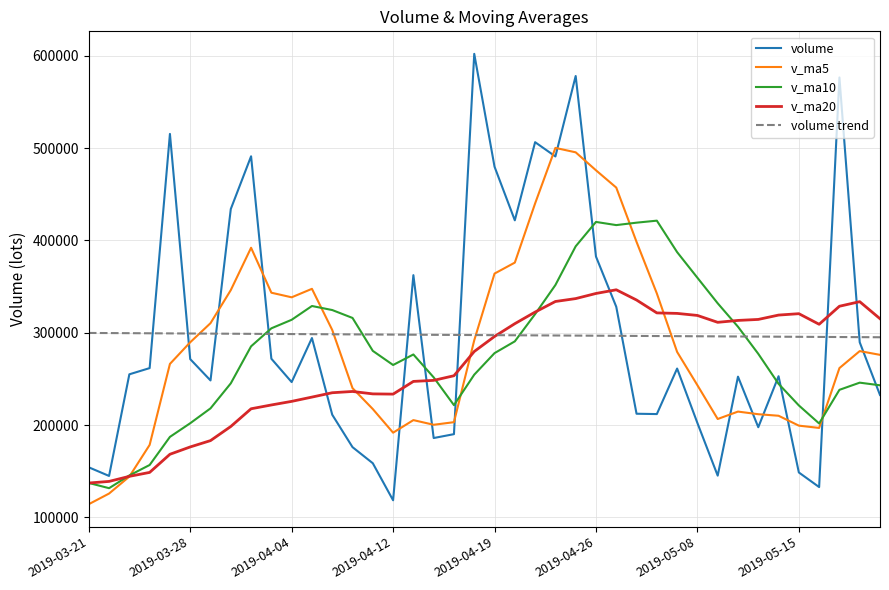

Is this an area chart (filled region under the line)?

No